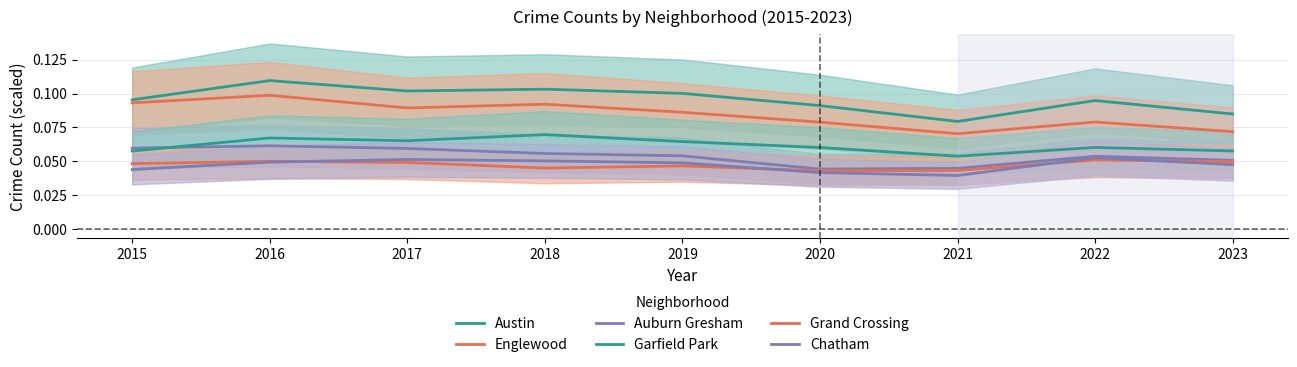

What are all the series names shown in the legend?

Austin, Englewood, Auburn Gresham, Garfield Park, Grand Crossing, Chatham